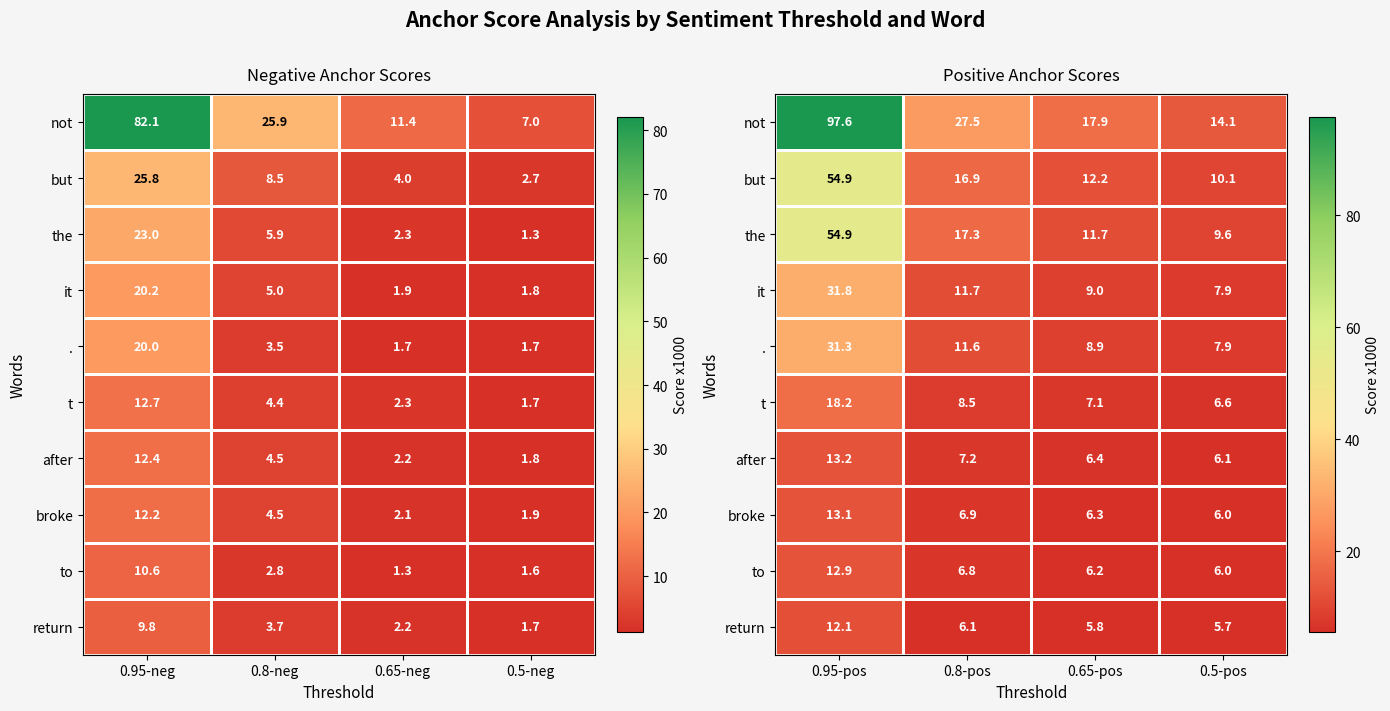

Which series has the largest range (max minus min)?

not